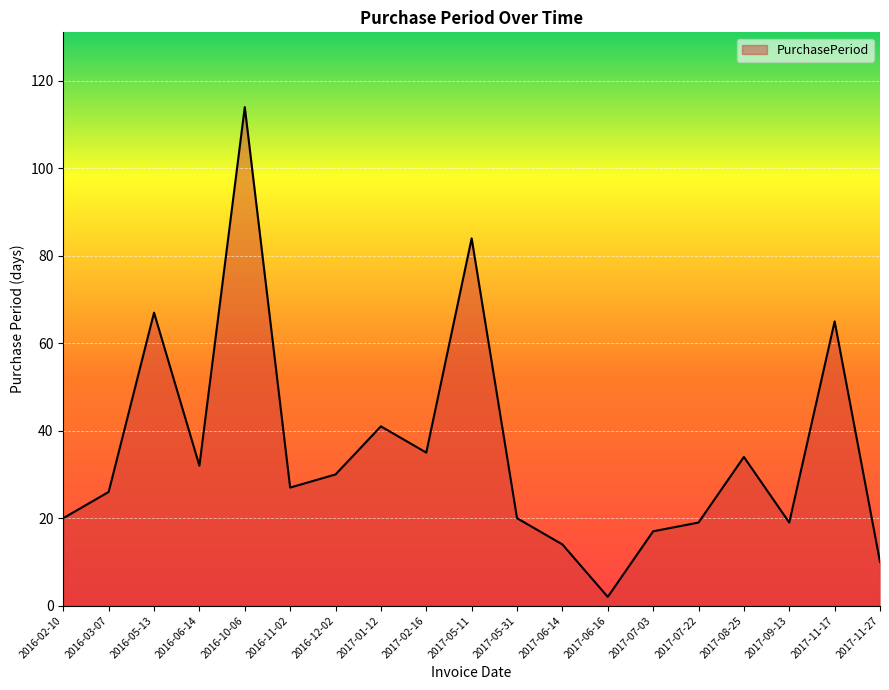

Does the chart have visible grid lines?

Yes